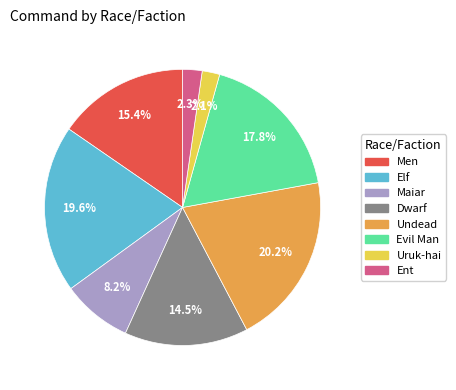

Count the number of slices in the pie.

8